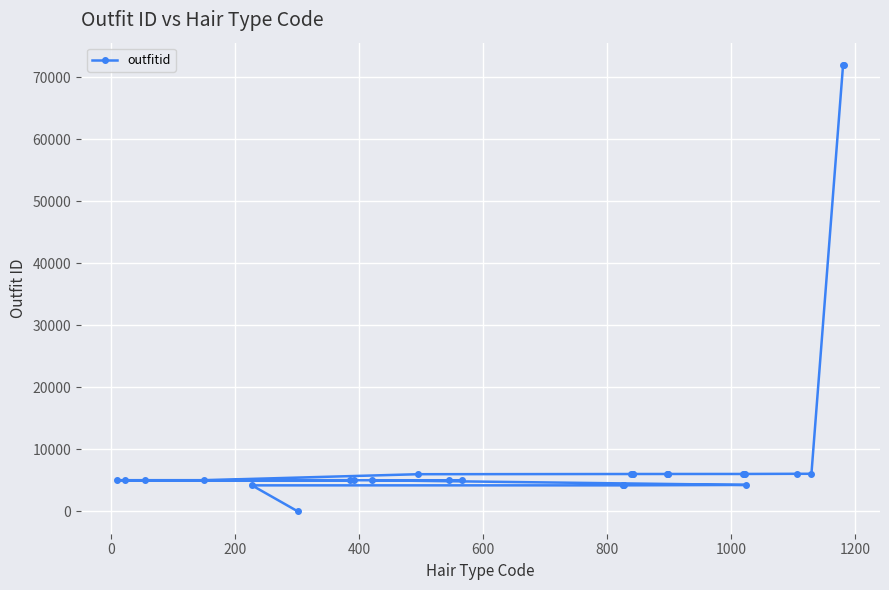

What is the smallest value displayed?

2